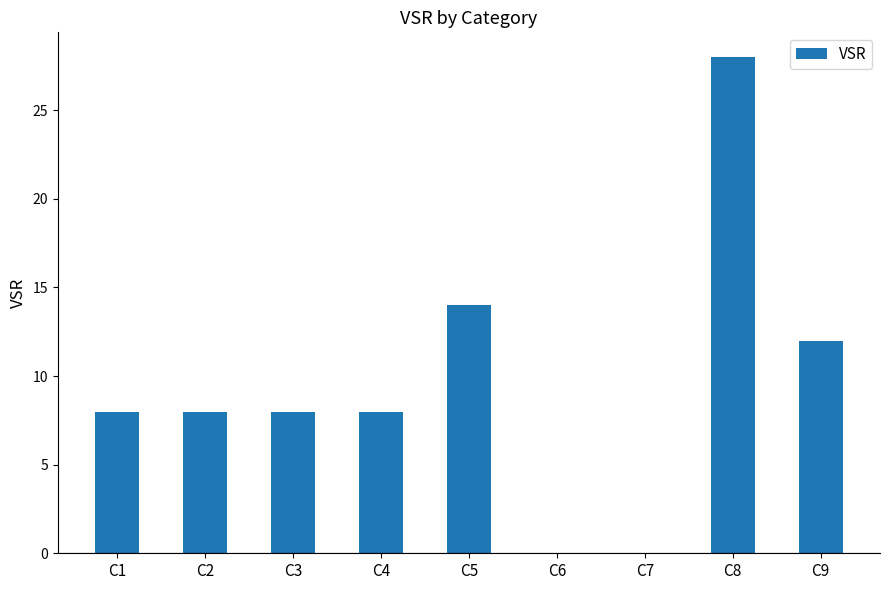

What is the sum of the values at C8 and C3?

36